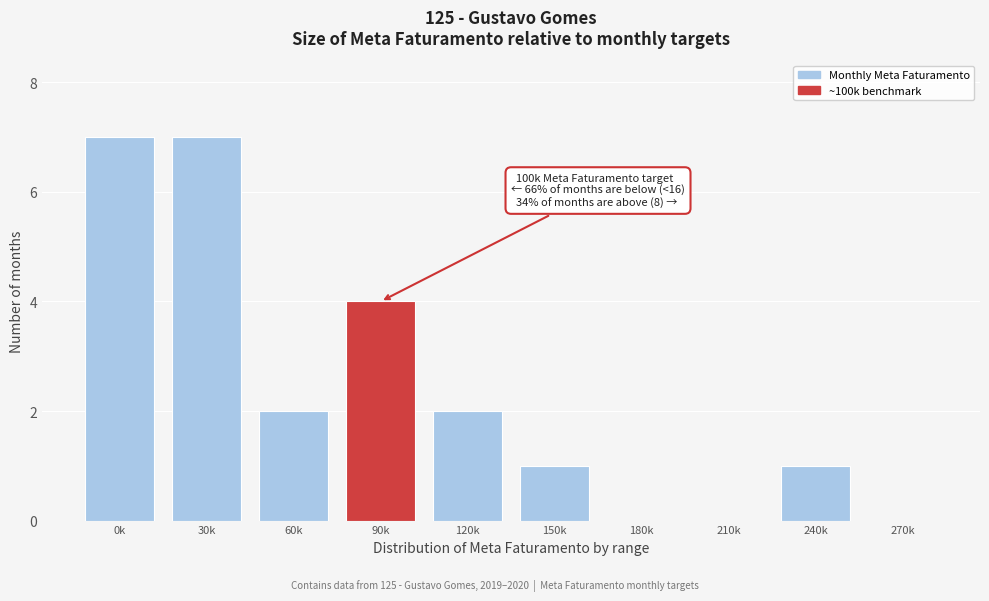

Reading left to right, transcribe all the data shown in this chart.

0k=7	30k=7	60k=2	90k=4	120k=2	150k=1	180k=0	210k=0	240k=1	270k=0